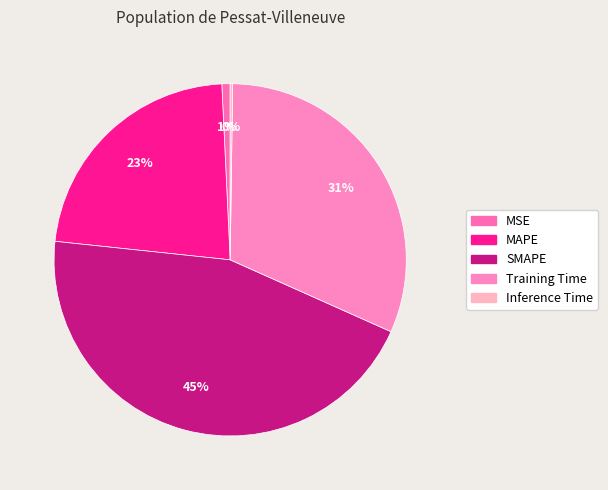

To the nearest percent, what portion does Training Time represent?

31%